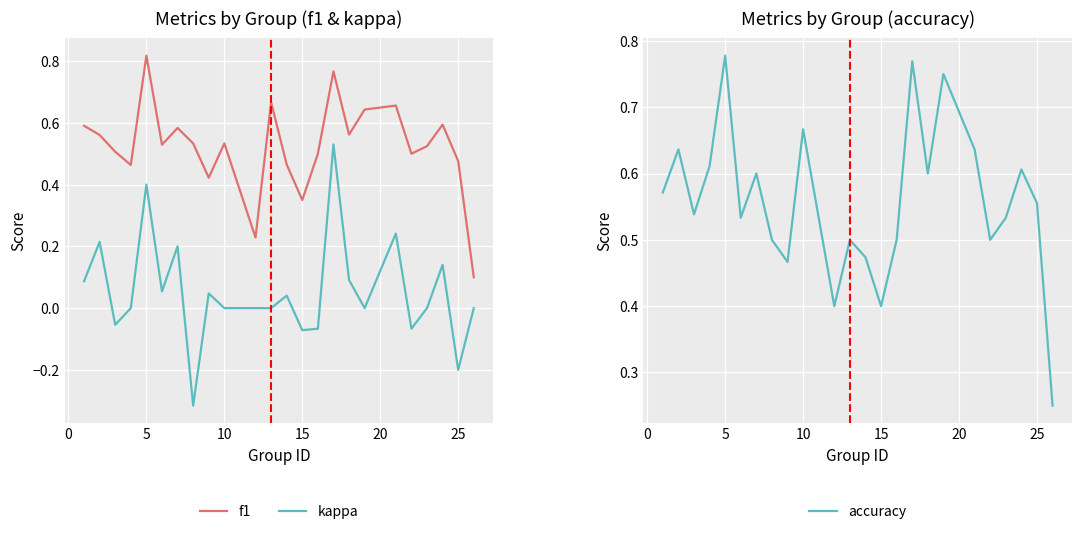

True or false: f1 and kappa intersect in this chart.

False